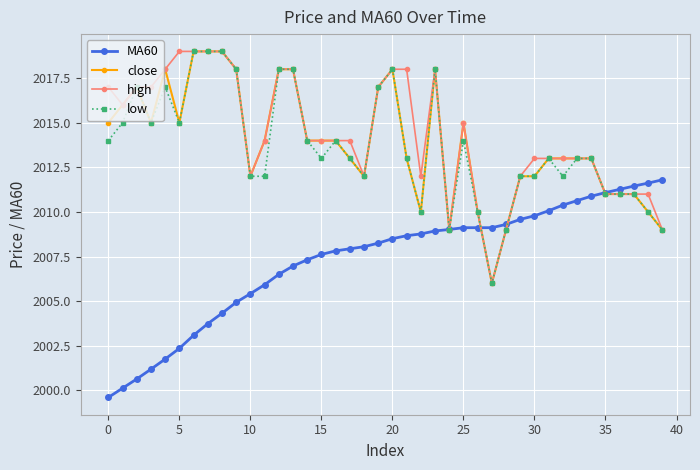

Which series has the largest total across all categories?

high